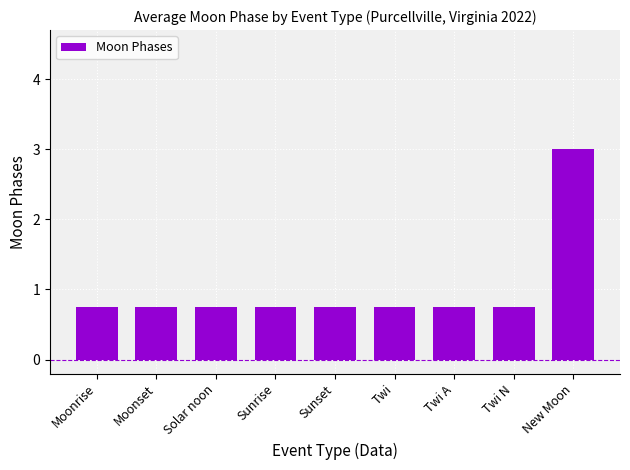

The chart shows a value of 0.3 at Twi N. True or false?

False